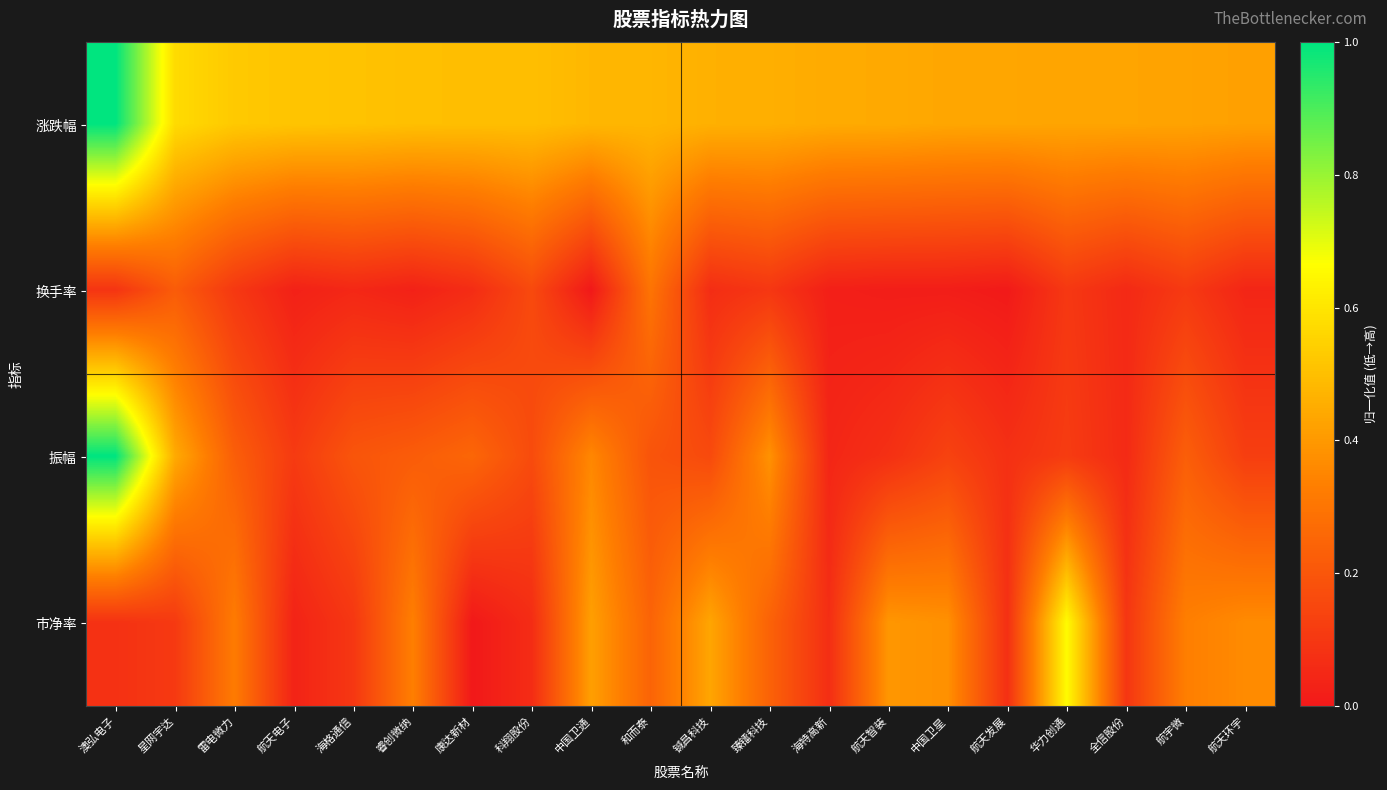

At how many categories does at least one series exceed 0?

20